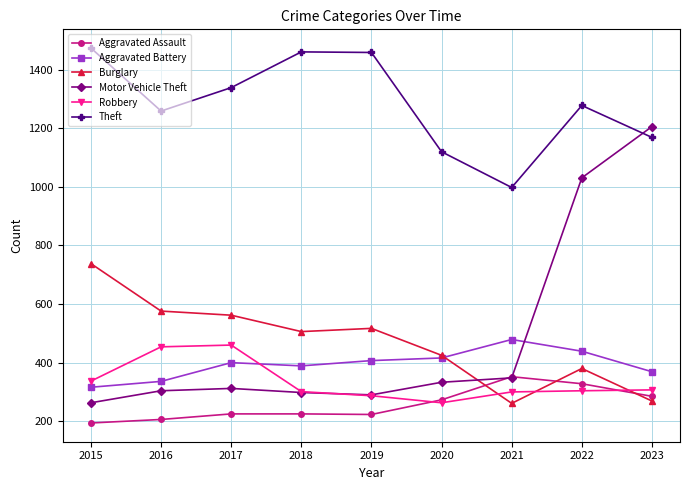

The Robbery series shows 119 at 2022. True or false?

False